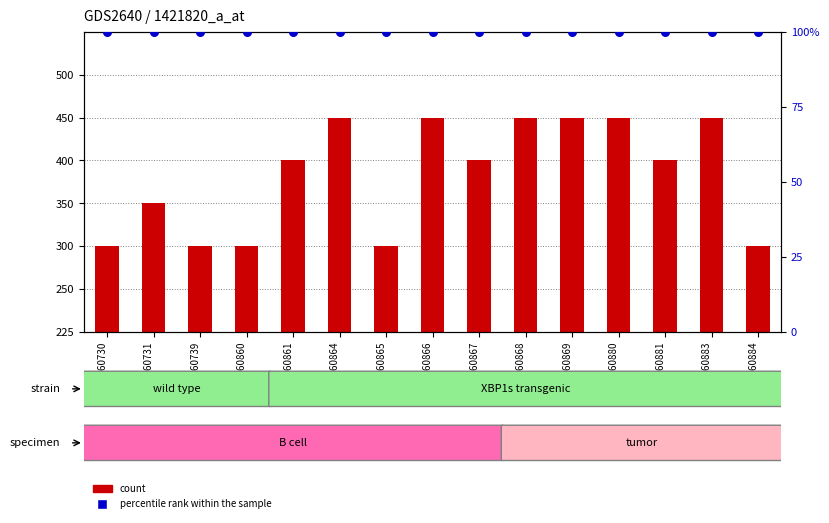

Which series has the largest total across all categories?

percentile rank within the sample